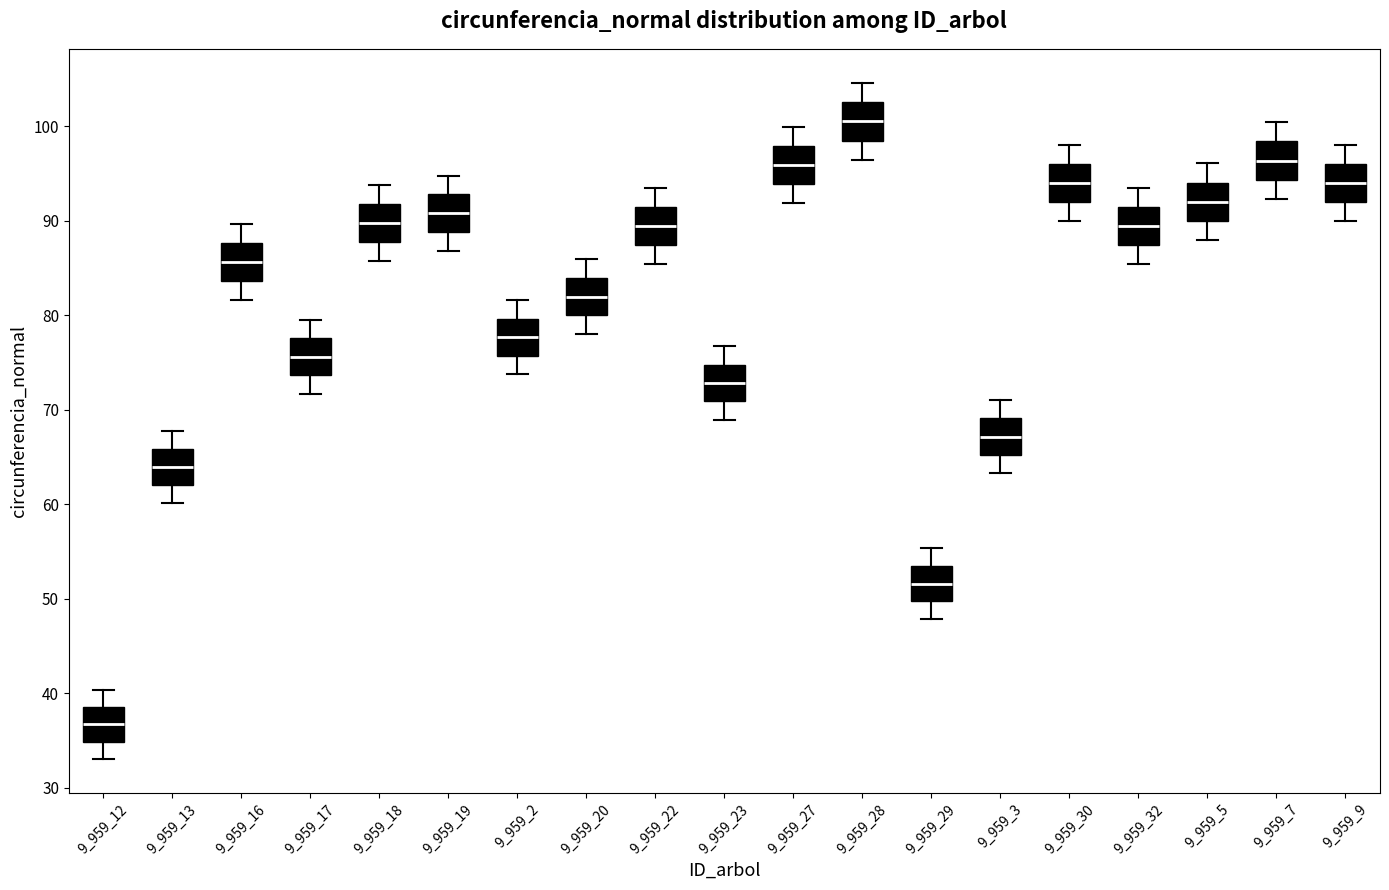

Where is the upper edge of the box at x = 9_959_3 on the y-axis? The values are not printed on the chart, so give them approximately, as read against the axis.

69